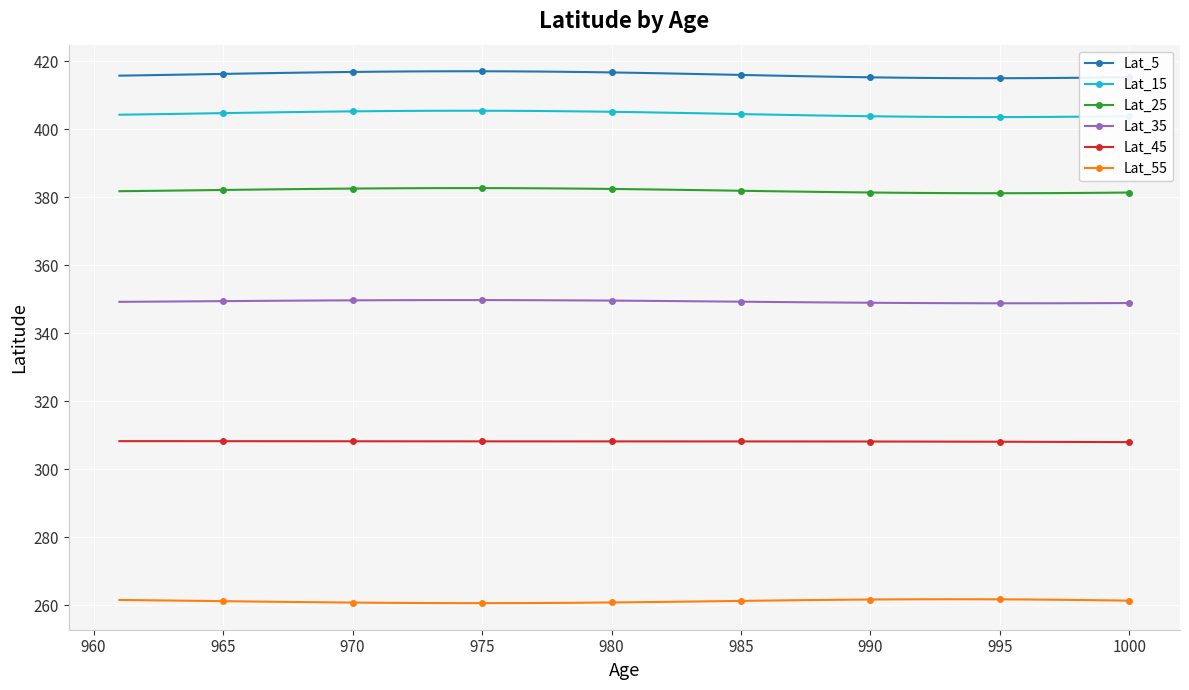

What is the total value across all series at 965?

2122.1